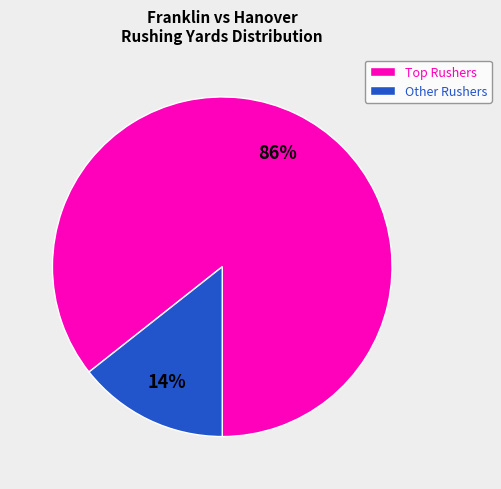

To the nearest percent, what percentage of the pie is Other Rushers?

14%